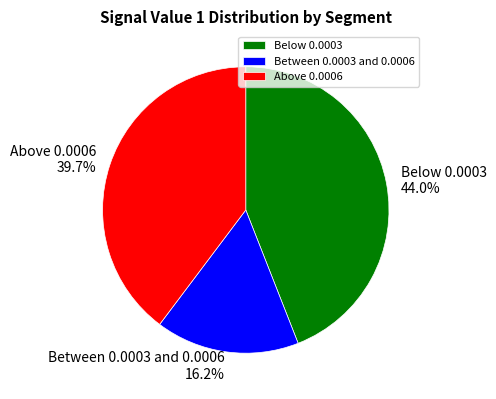

Count the number of slices in the pie.

3